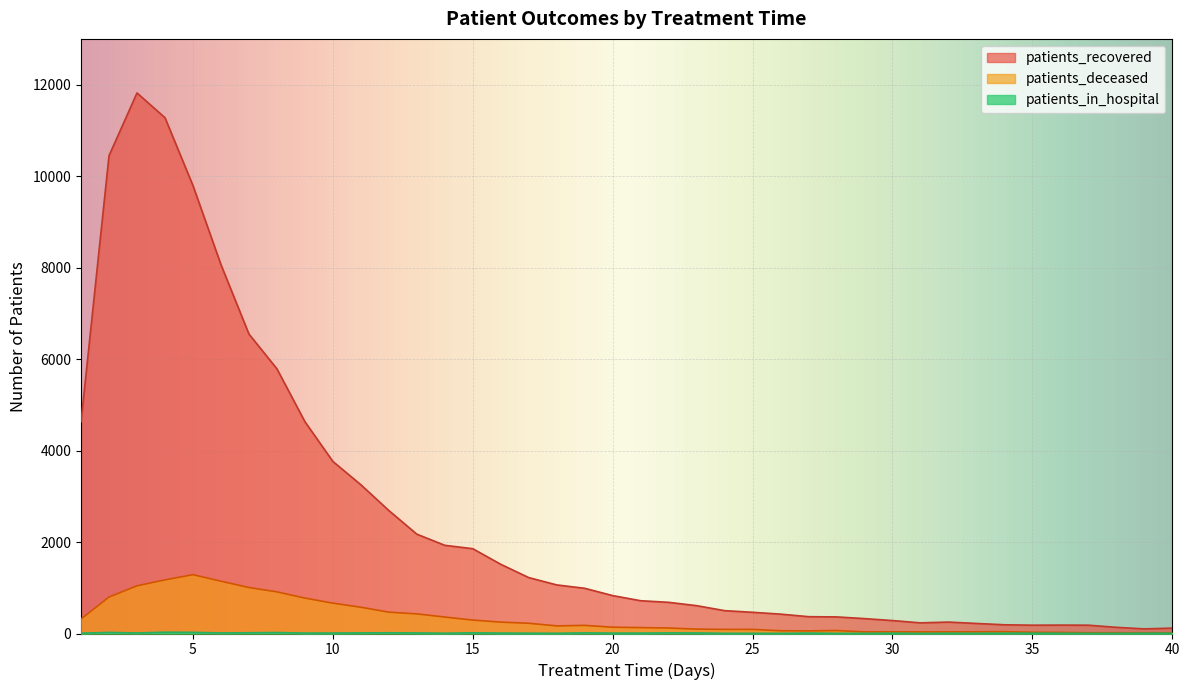

True or false: patients_deceased and patients_recovered cross at least once.

False